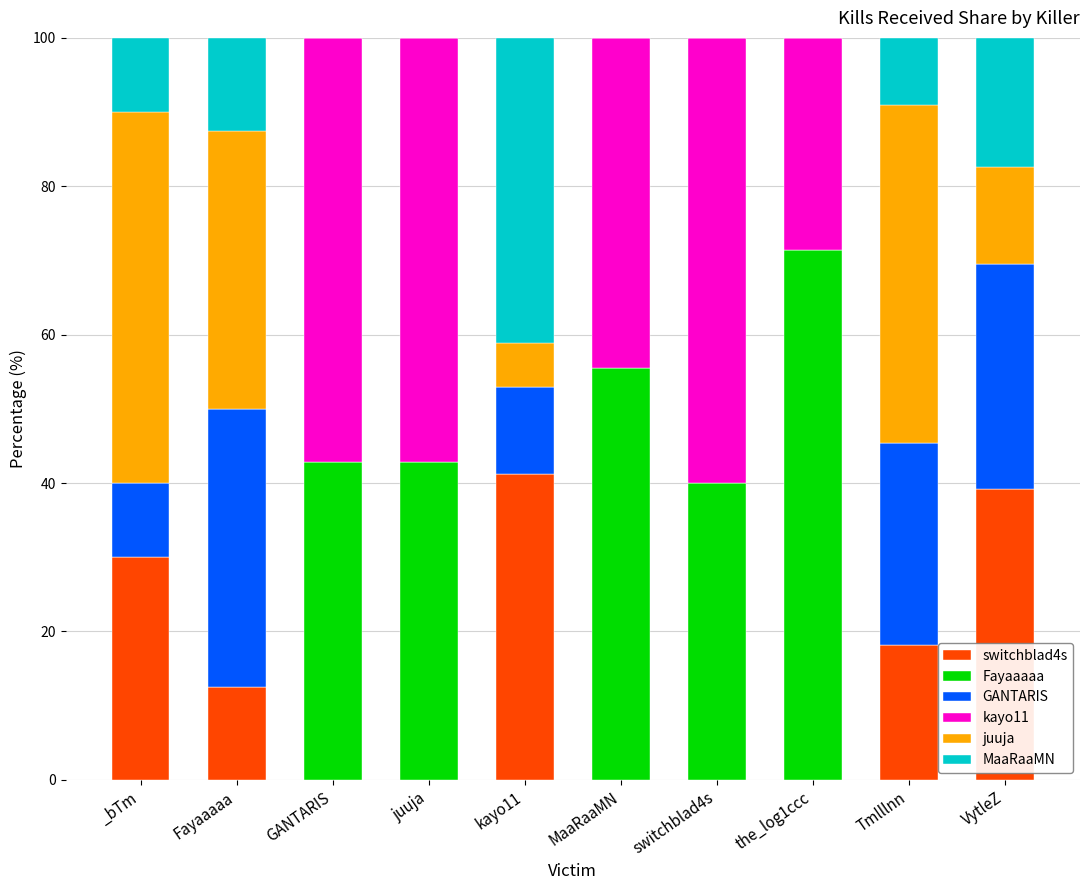

Are the bars grouped side by side (vs. stacked)?

No